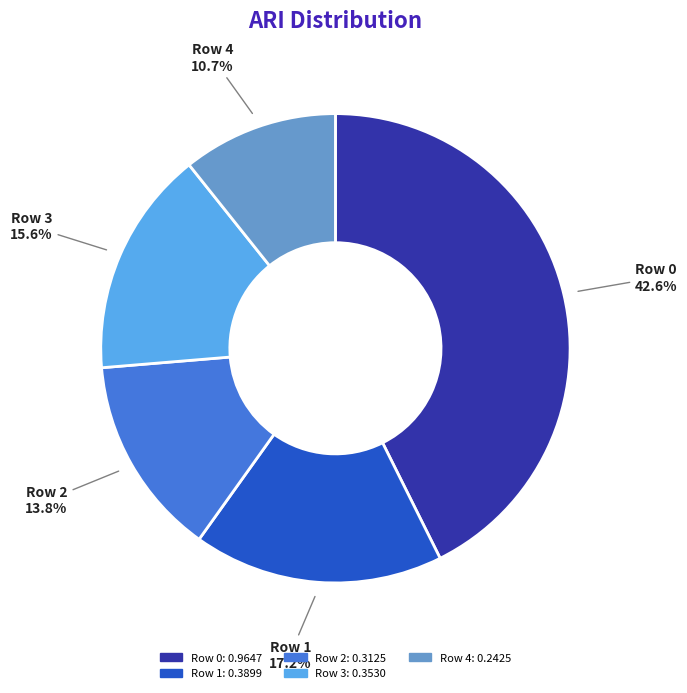

Count the number of slices in the pie.

5